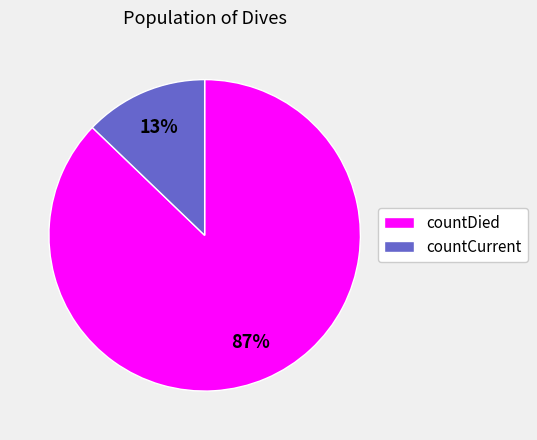

How many slices are in this pie chart?

2